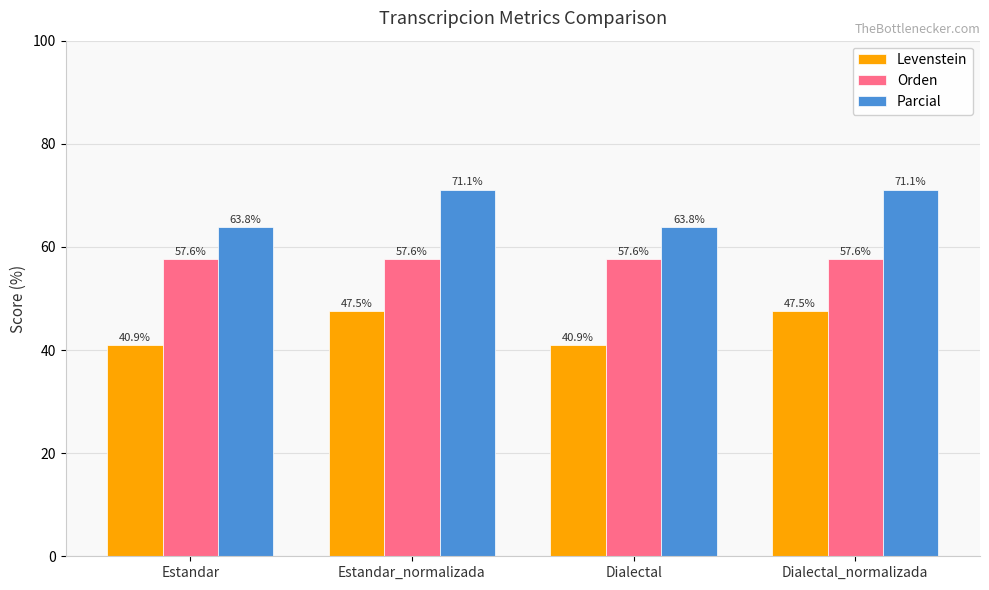

At which label does Parcial first exceed 71?

Estandar_normalizada